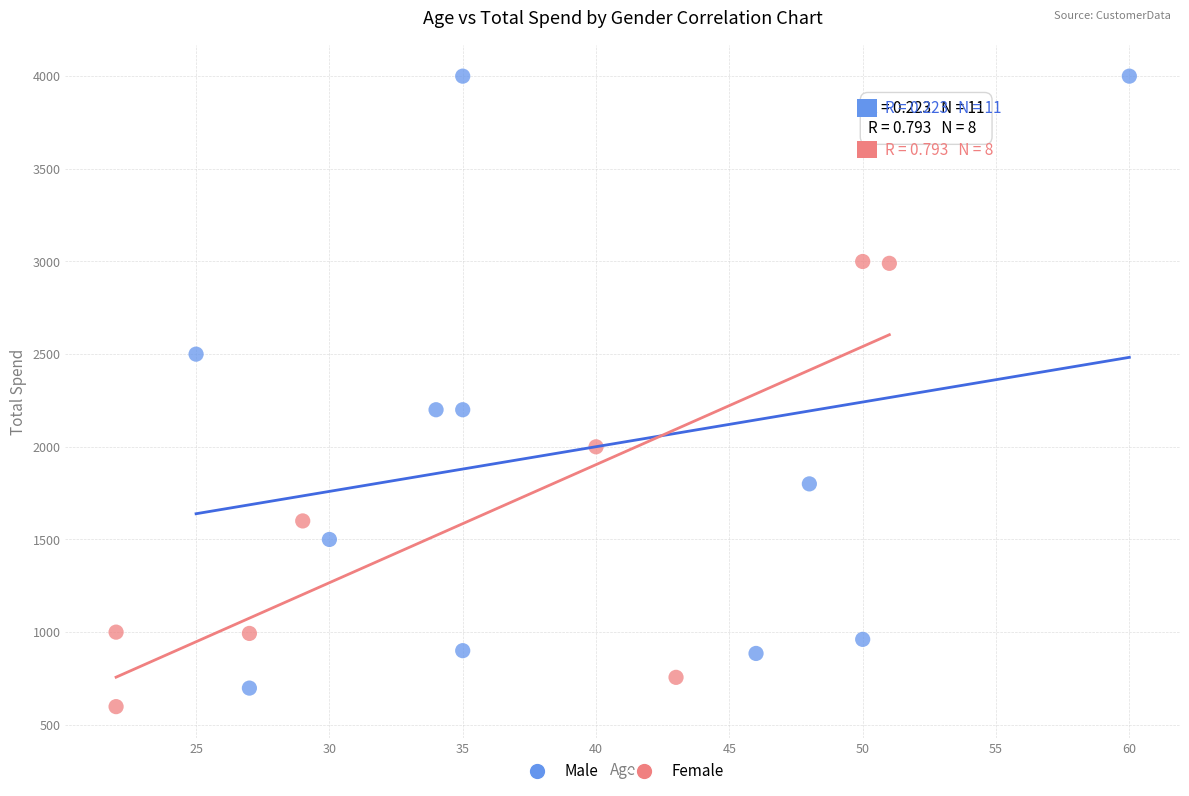

Which series has the largest Y range (max minus min)?

Male